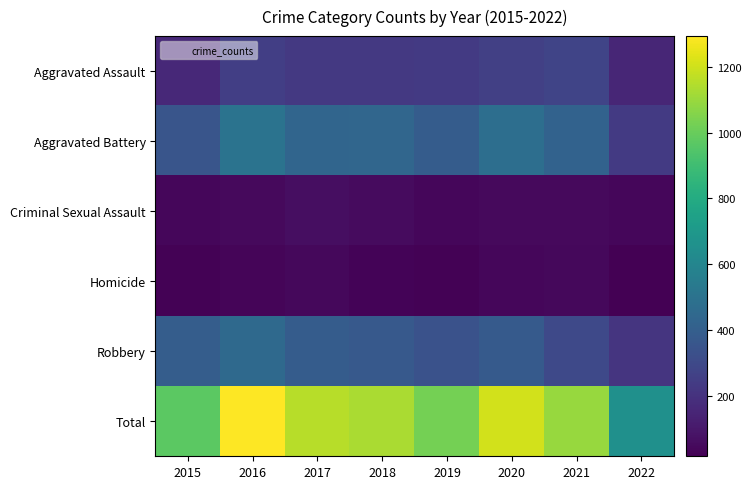

Rank the series at 2022 from highest to lowest value.

Total, Aggravated Battery, Robbery, Aggravated Assault, Criminal Sexual Assault, Homicide